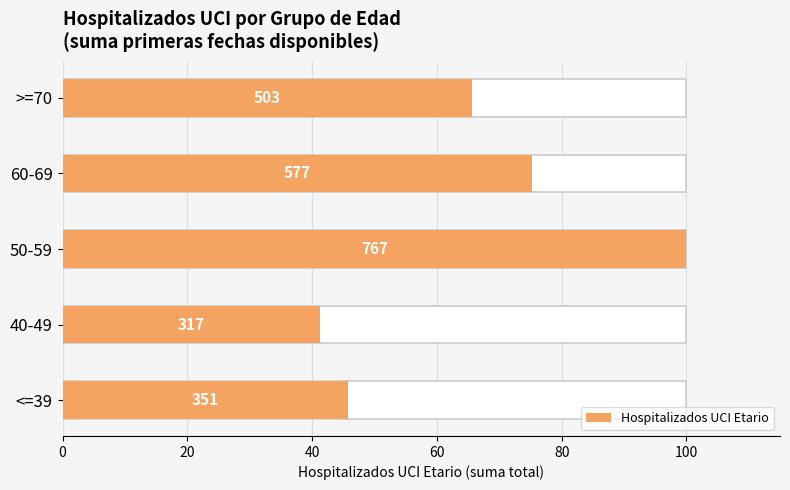

What is the minimum value shown in the chart?

41.3